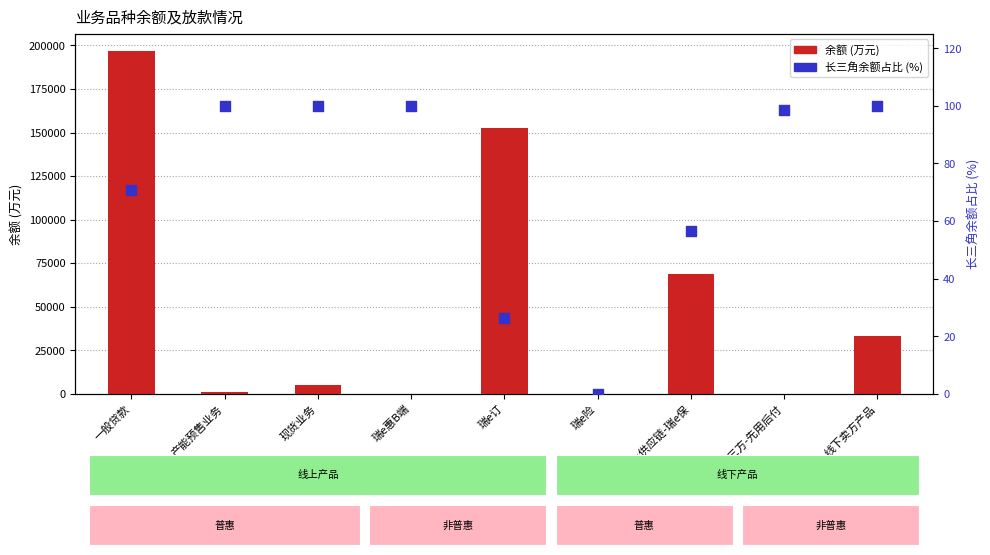

Which series has the largest total across all categories?

余额